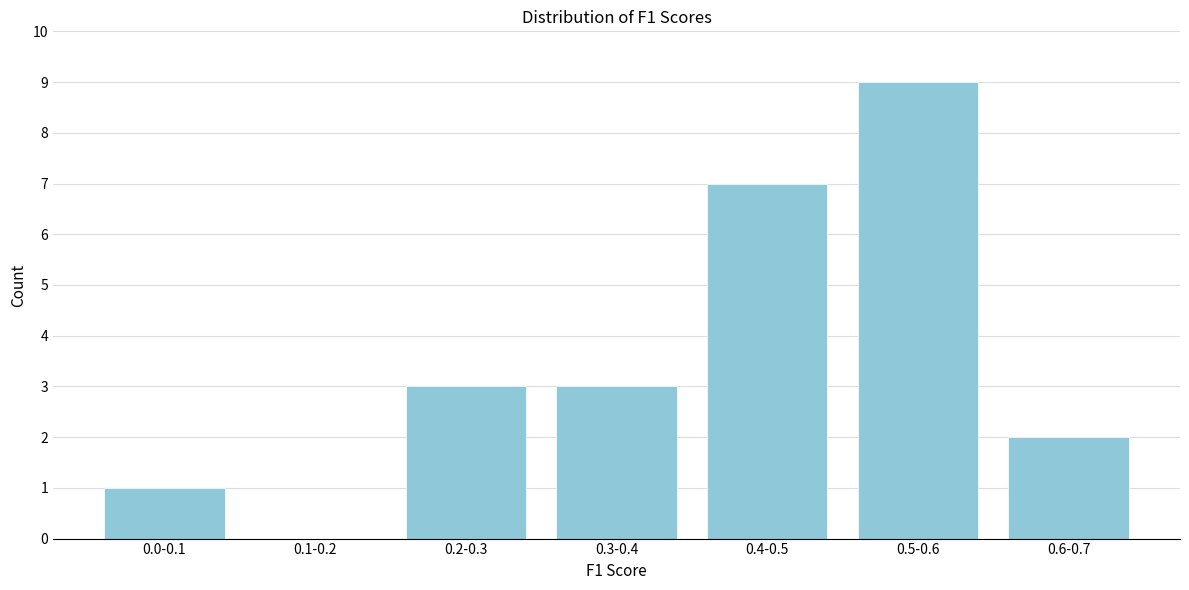

Reading right to left, transcribe all the data shown in this chart.

0.6-0.7=2	0.5-0.6=9	0.4-0.5=7	0.3-0.4=3	0.2-0.3=3	0.1-0.2=0	0.0-0.1=1